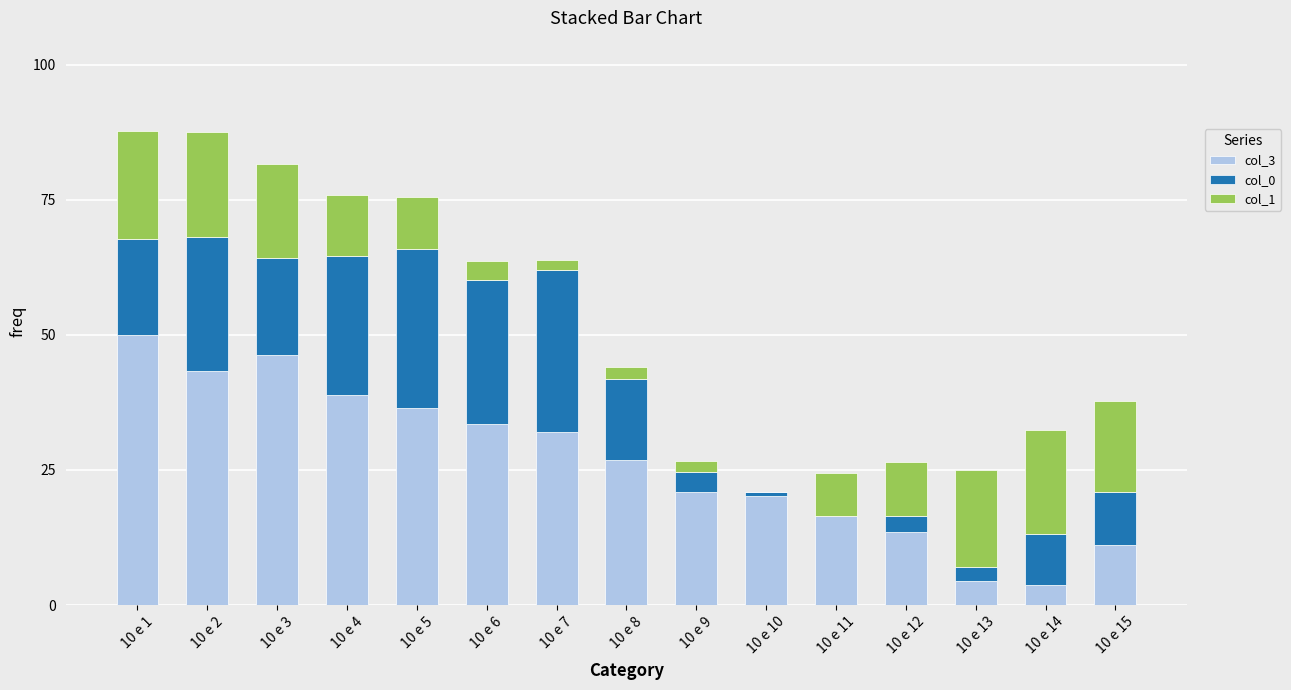

What is the total value across all series at 10 e 12?

26.5